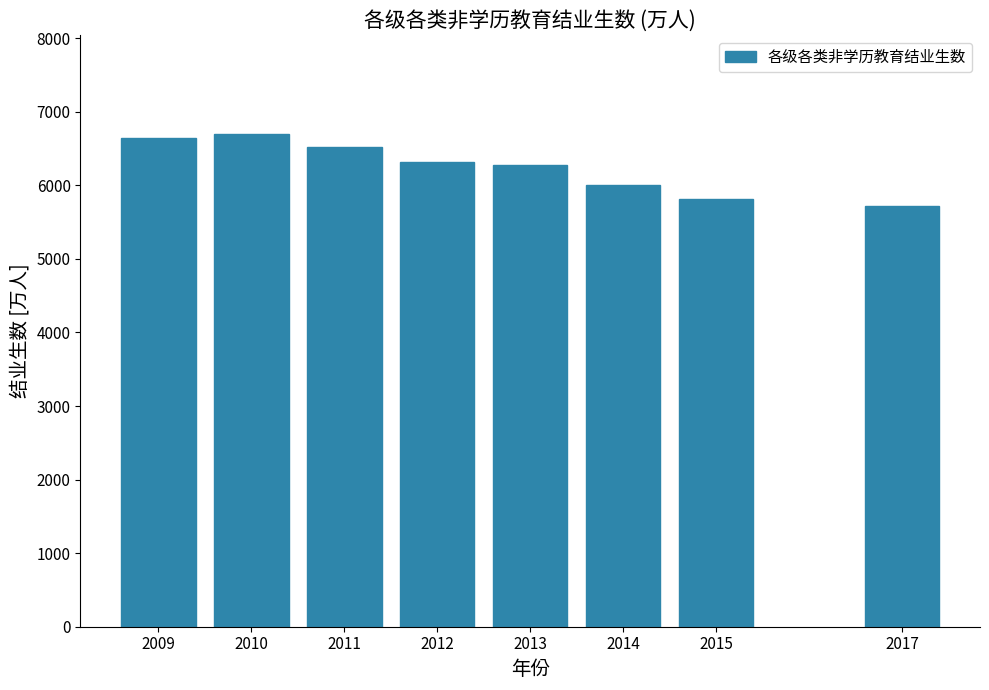

Reading left to right, extract all data points from this chart.

2009=6644.5	2010=6698.9	2011=6519.7	2012=6315.6	2013=6274.1	2014=6004.8	2015=5816.6	2017=5724.9